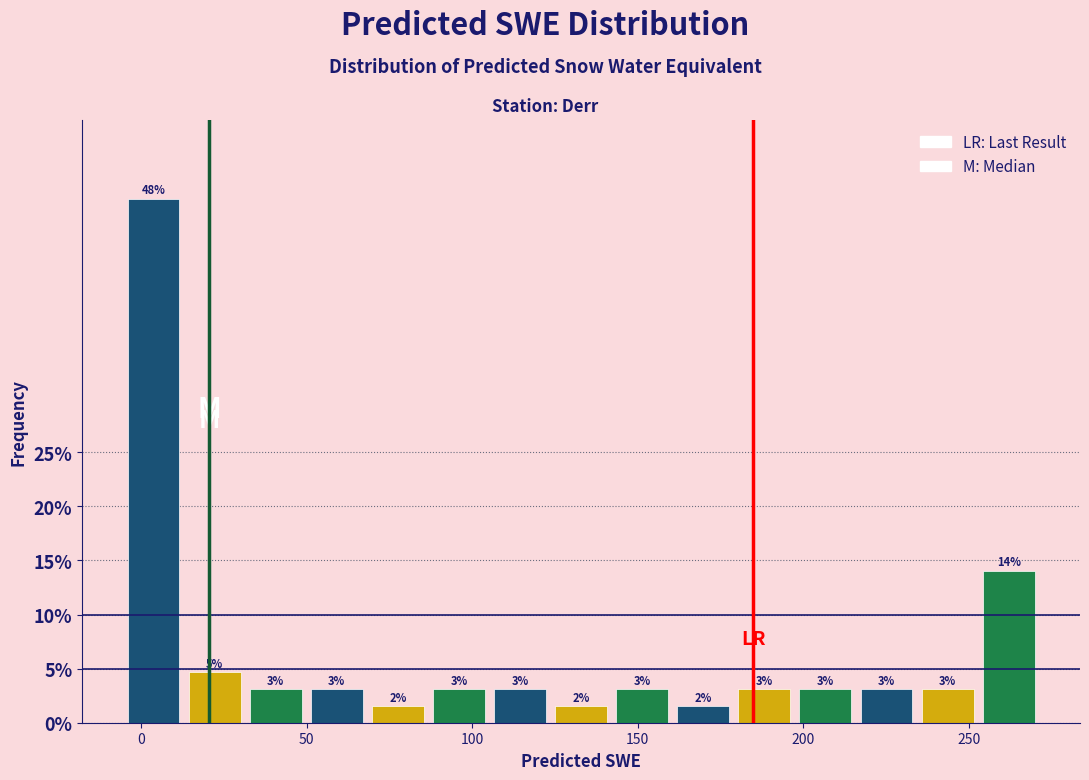

Read against the x-axis, roughly where is the centre of the tallest bar?

5